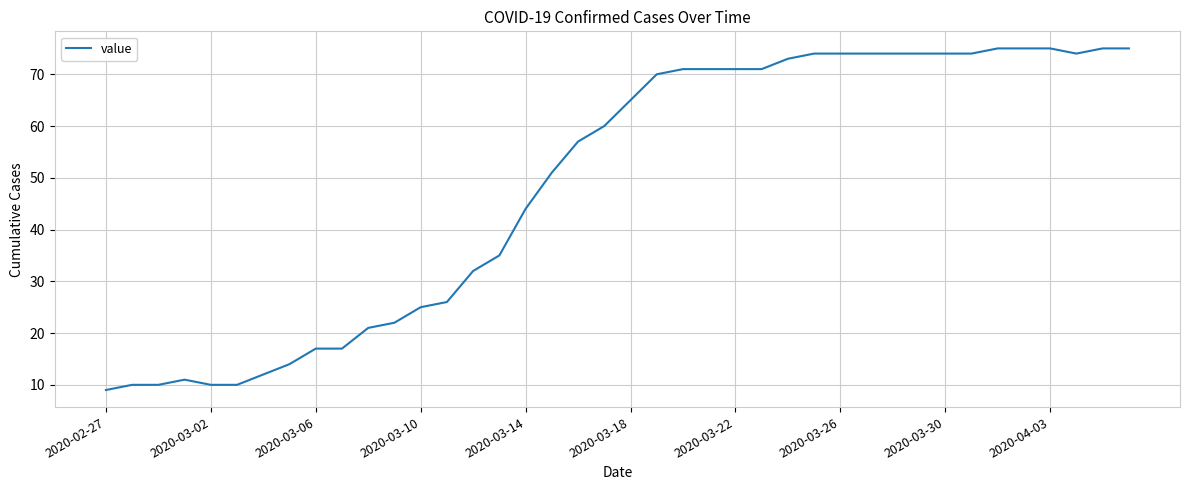

What is the sum of all values?

1952